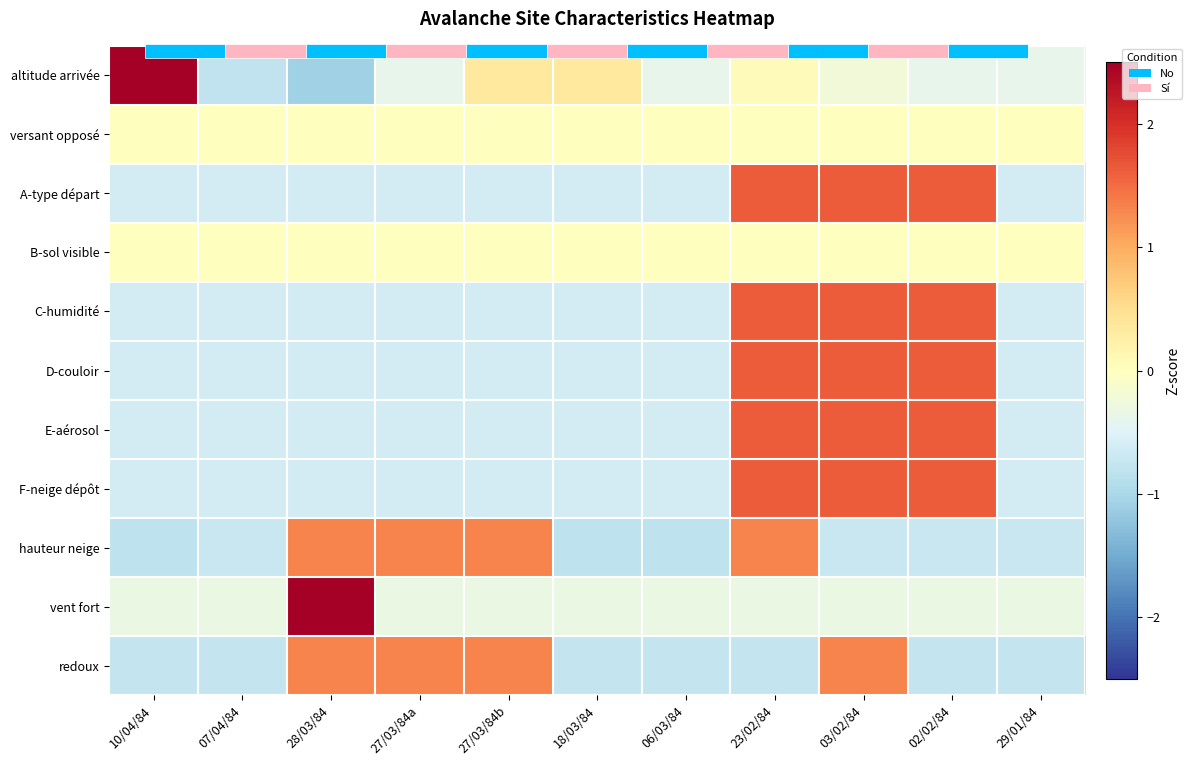

What is the minimum value for hauteur neige?

-0.8